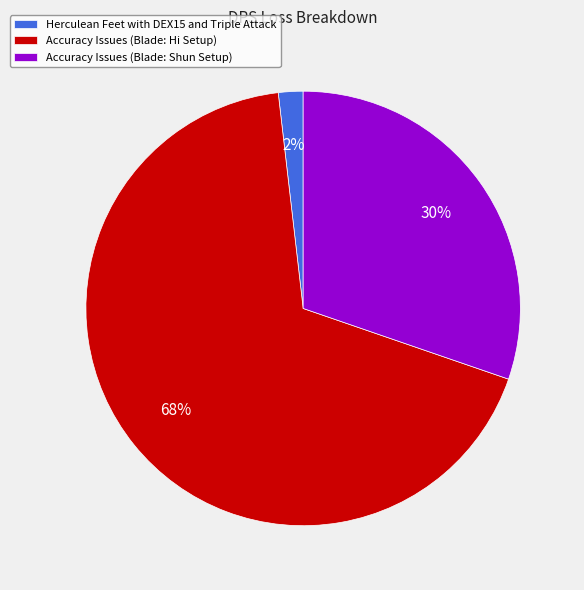

Which category has the biggest portion of the pie?

Accuracy Issues (Blade: Hi Setup)